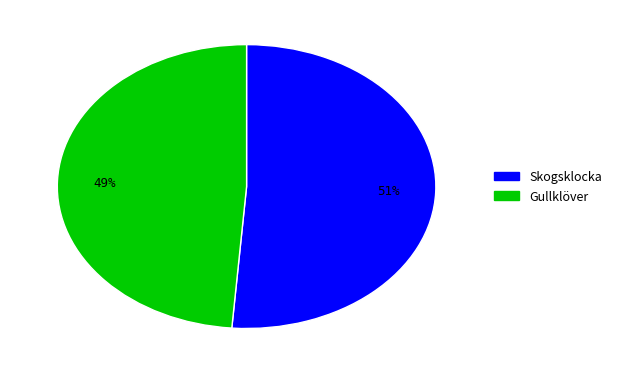

True or false: Skogsklocka accounts for 51% of the total.

True